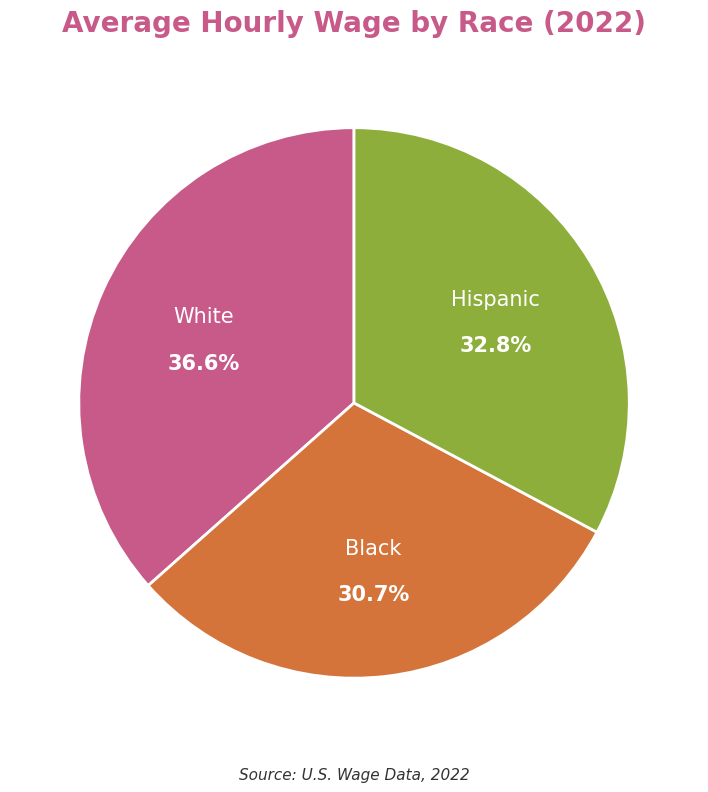

Is there a majority slice in this chart?

No